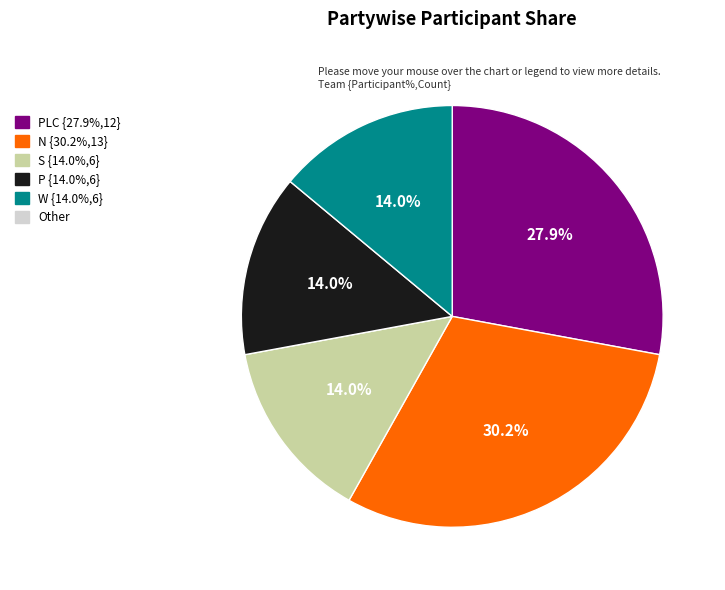

Does any single category account for the majority?

No